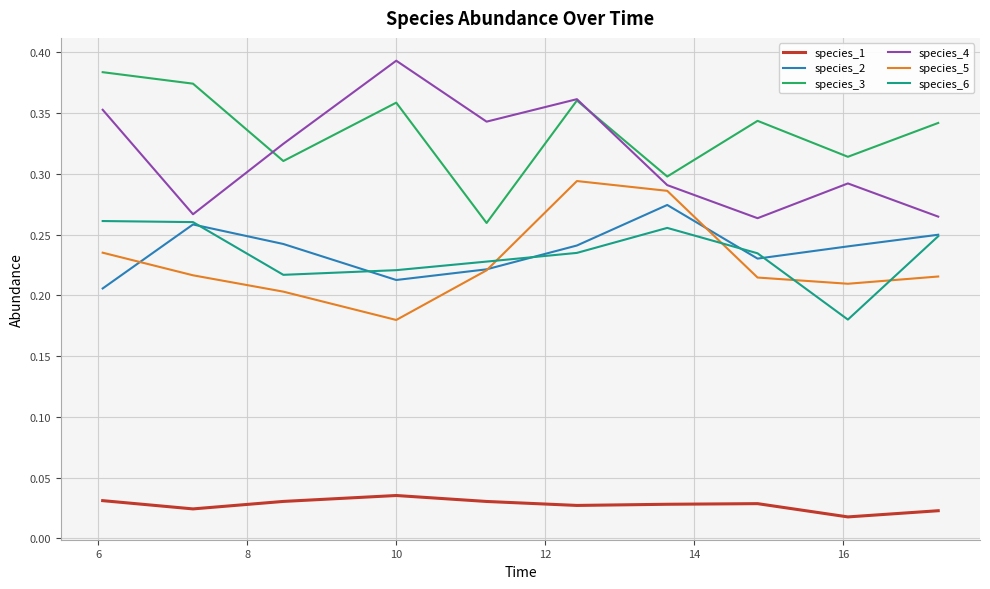

True or false: species_2 and species_4 intersect in this chart.

False